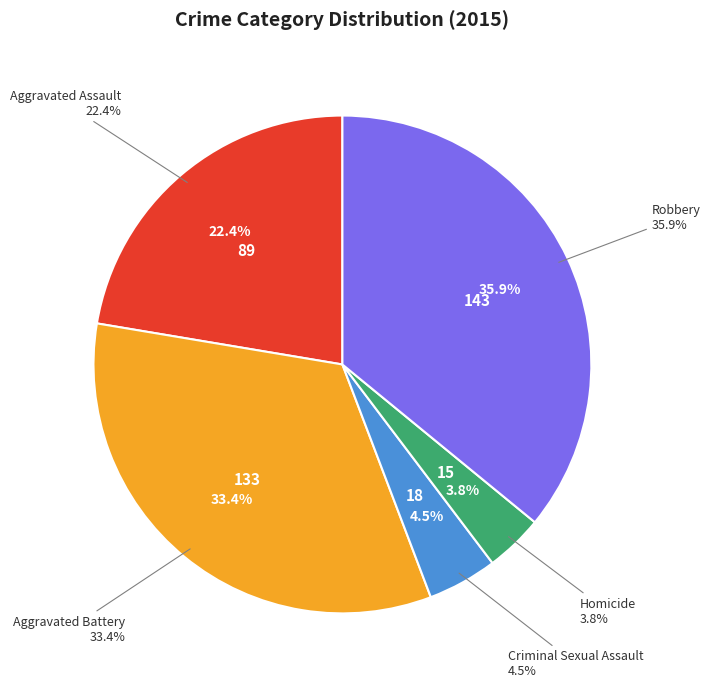

Combined, what portion of the pie is Aggravated Assault and Criminal Sexual Assault?

26.9%